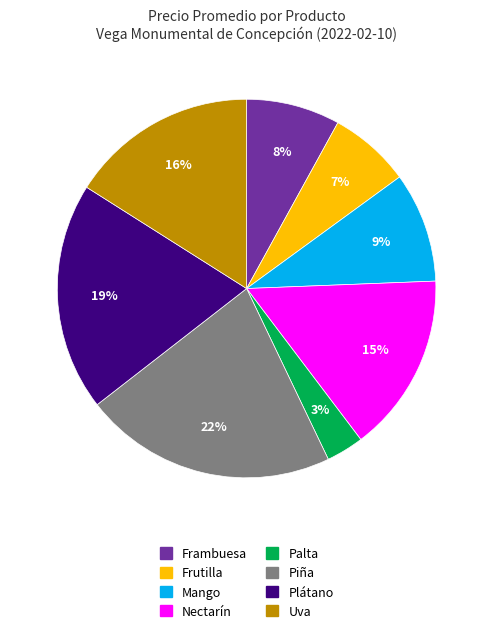

Between Frambuesa and Frutilla, which is larger?

Frambuesa